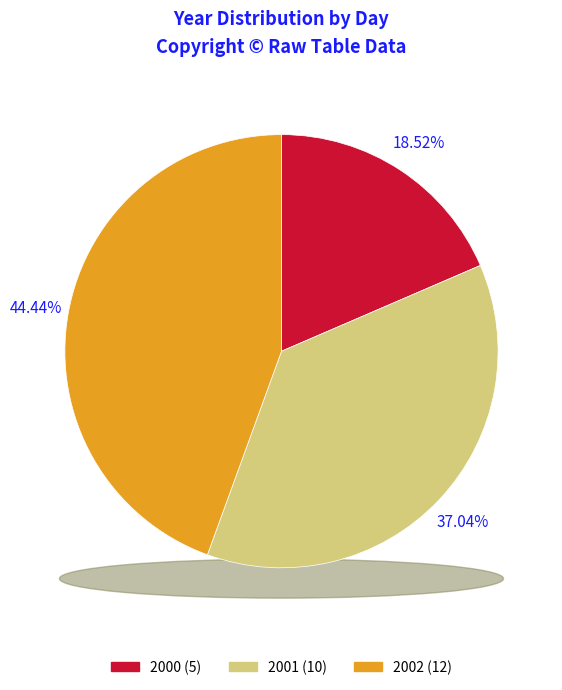

The 2001 slice represents 37% of the pie. True or false?

True